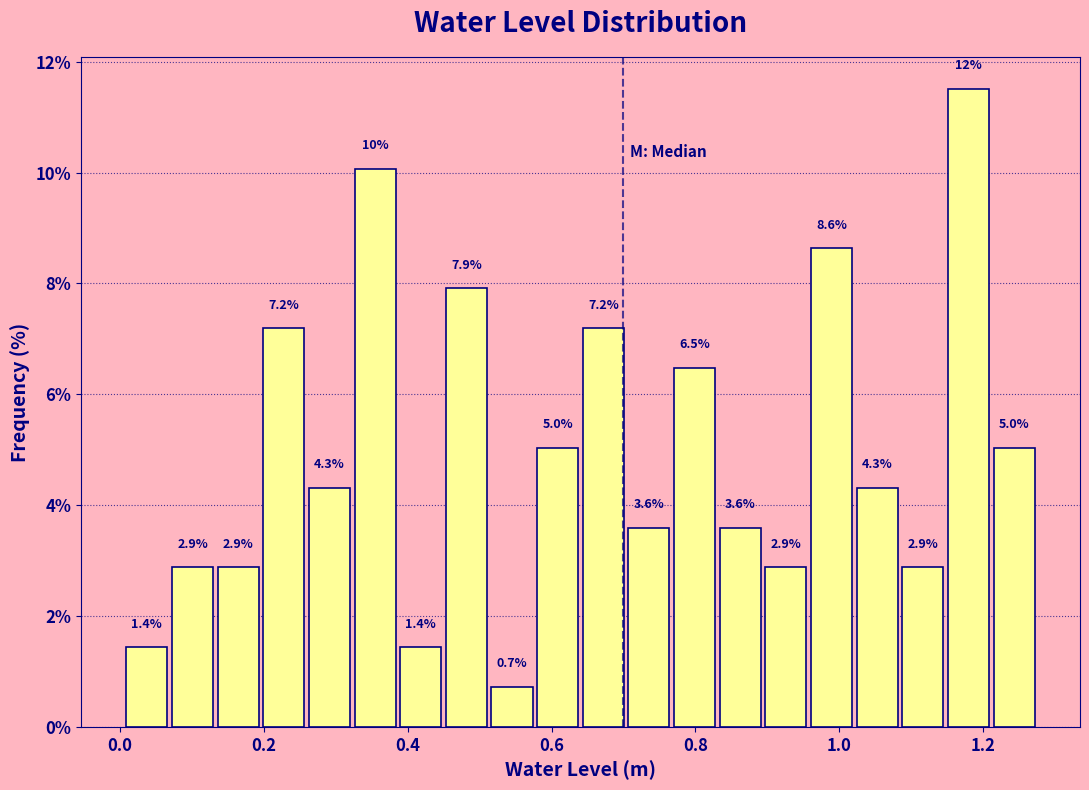

Read against the x-axis, roughly where is the centre of the tallest bar?

1.18